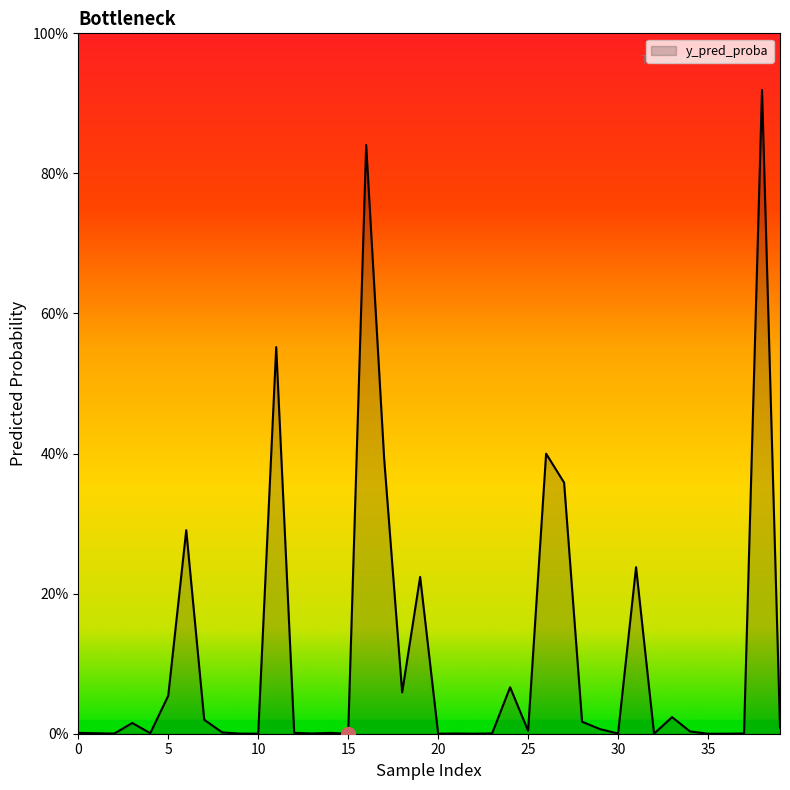

Does the chart have visible grid lines?

No